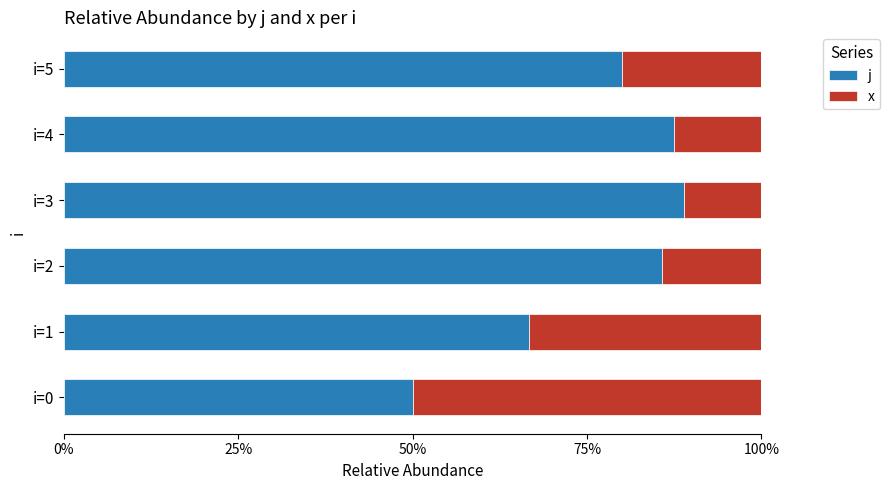

List the series in order of their overall mean, highest first.

j, x